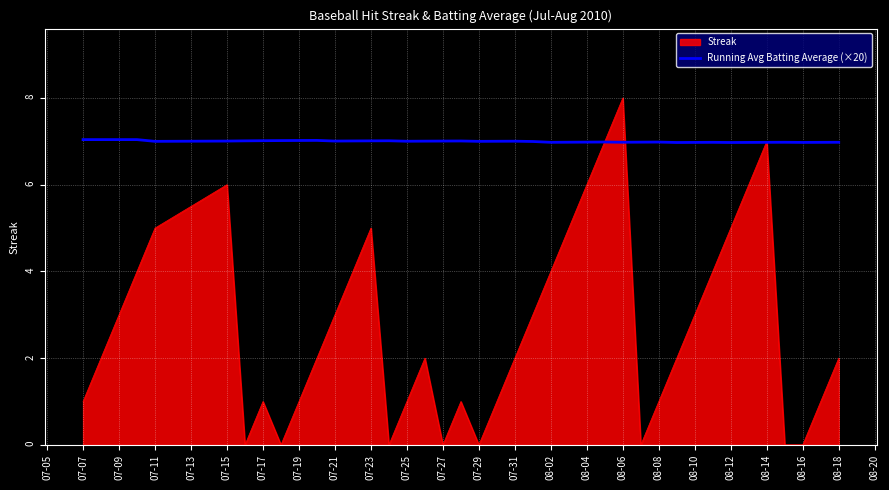

What is the maximum value shown in the chart?

8.0